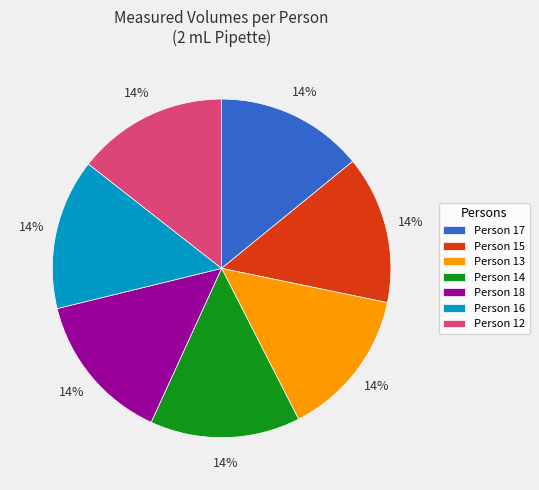

How many slices are in this pie chart?

7